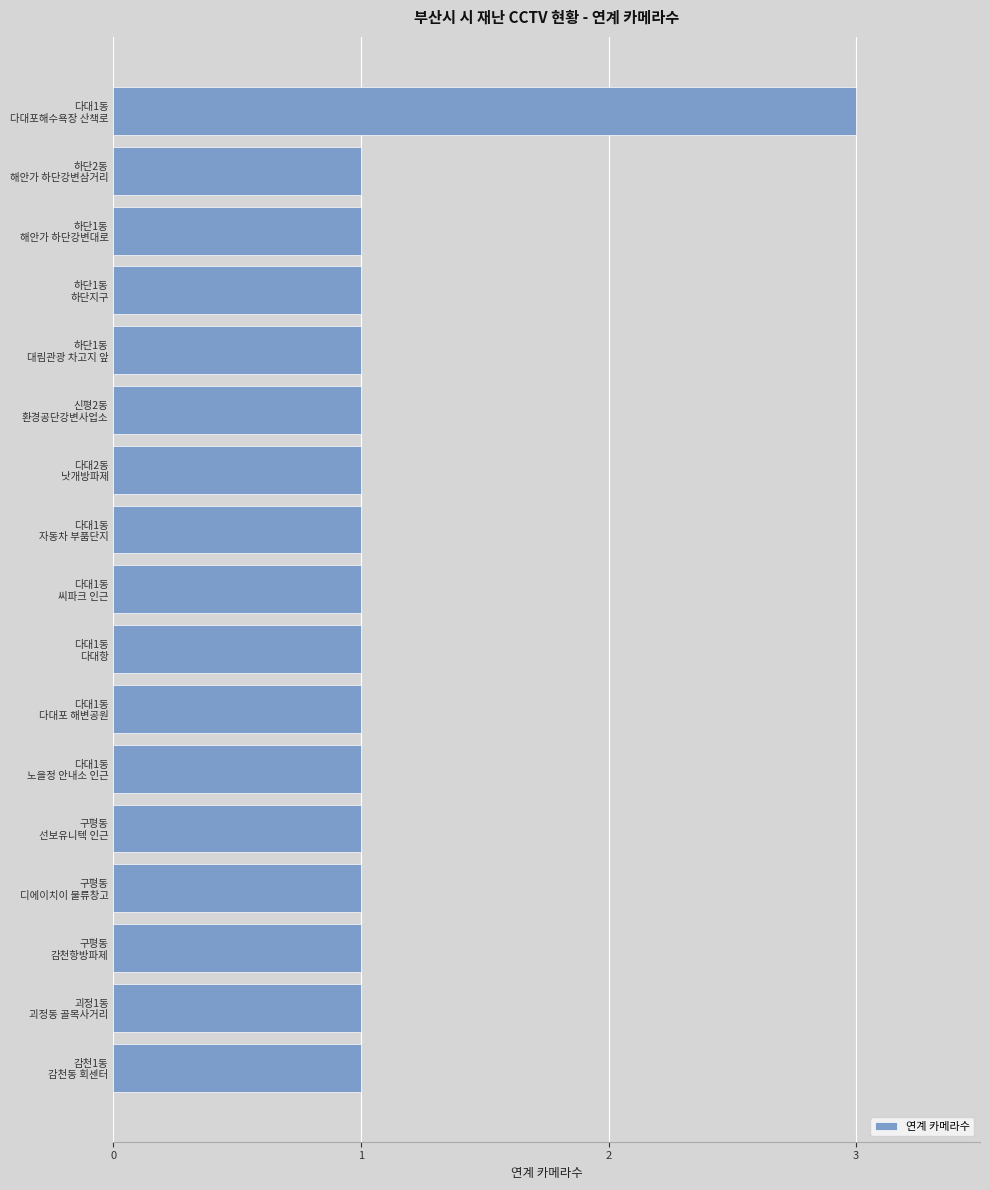

Reading top to bottom, list all the values displayed in this chart.

3	1	1	1	1	1	1	1	1	1	1	1	1	1	1	1	1